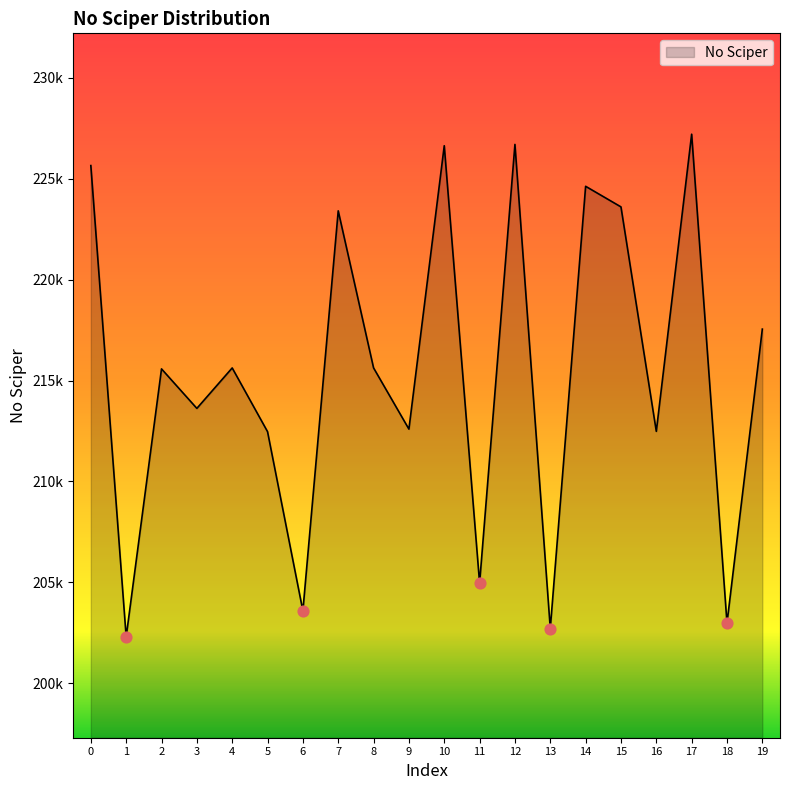

Does the chart have visible grid lines?

No